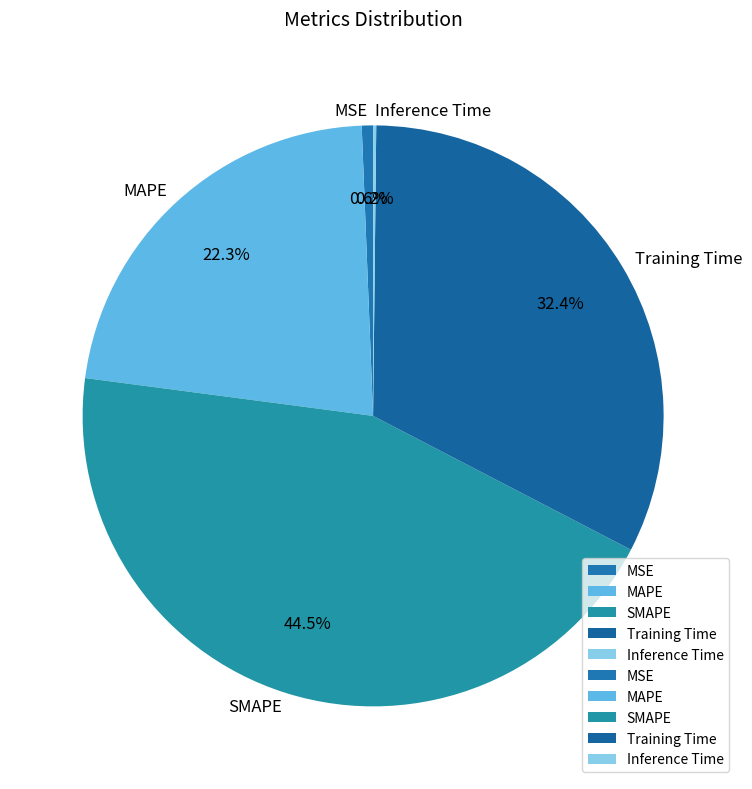

Combined, do SMAPE and MSE account for over 50%?

No